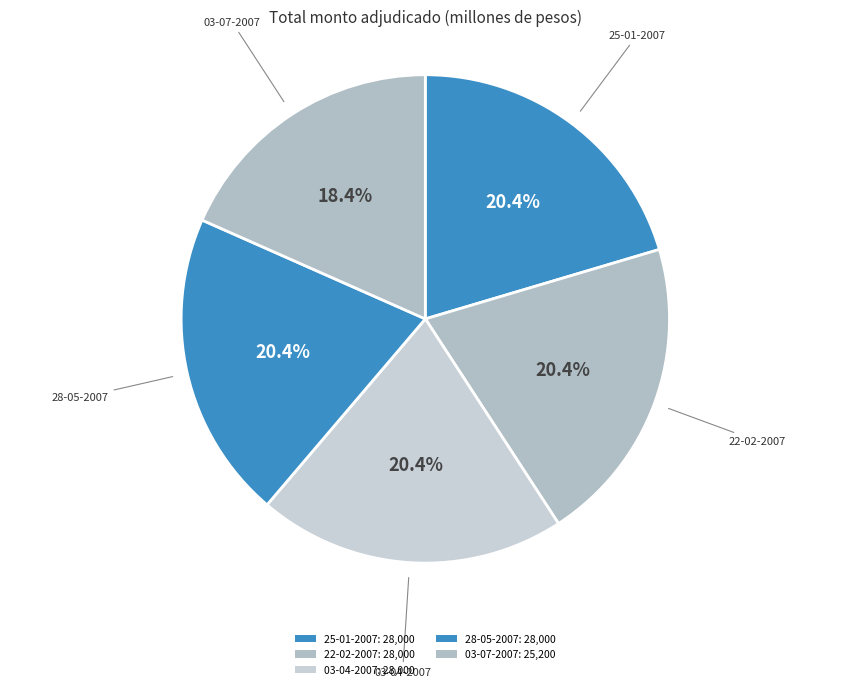

What is the largest slice in the pie chart?

25-01-2007